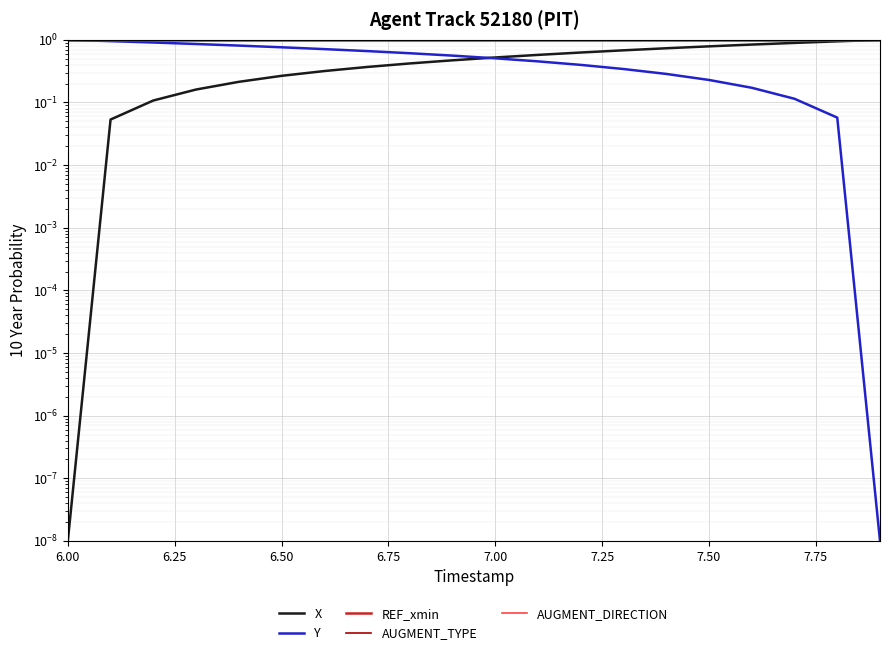

True or false: AUGMENT_DIRECTION and AUGMENT_TYPE intersect in this chart.

False